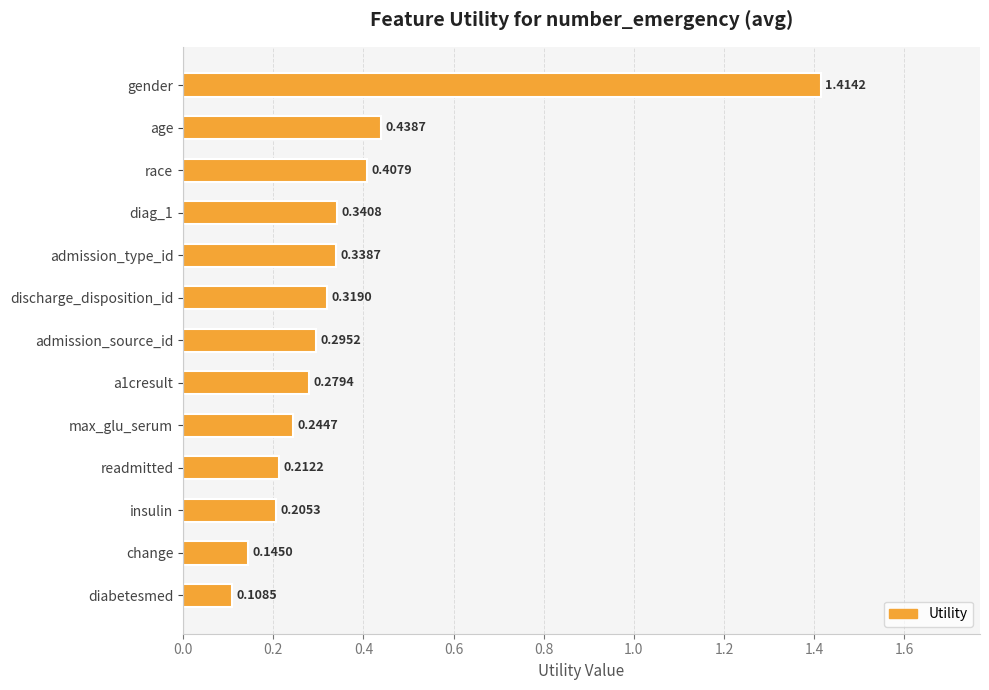

Which label corresponds to the smallest value in the chart?

diabetesmed